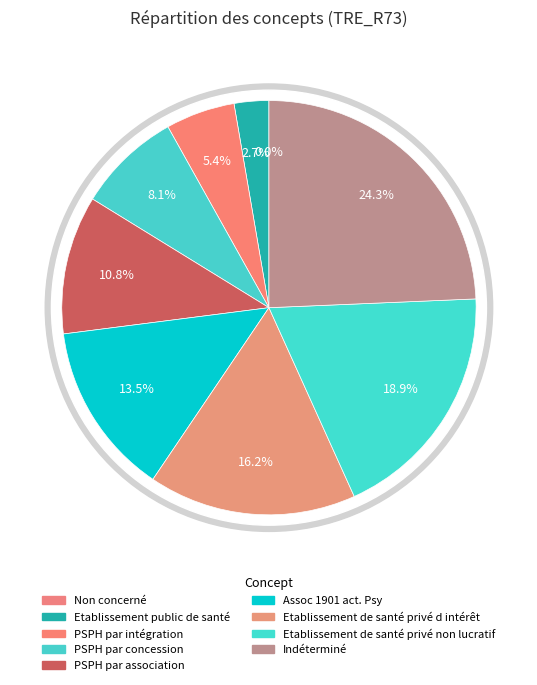

To the nearest percent, what is the difference between the Assoc 1901 act. Psy and Etablissement de santé privé d intérêt slice percentages?

3%